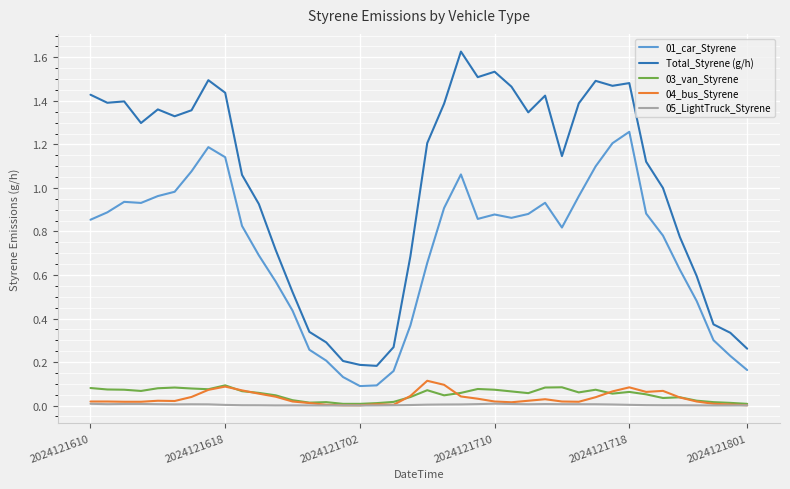

What are all the series names shown in the legend?

01_car_Styrene, Total_Styrene (g/h), 03_van_Styrene, 04_bus_Styrene, 05_LightTruck_Styrene